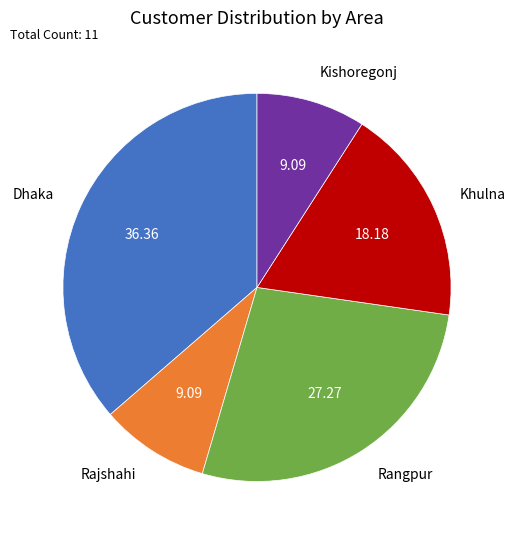

How many segments does this pie chart have?

5